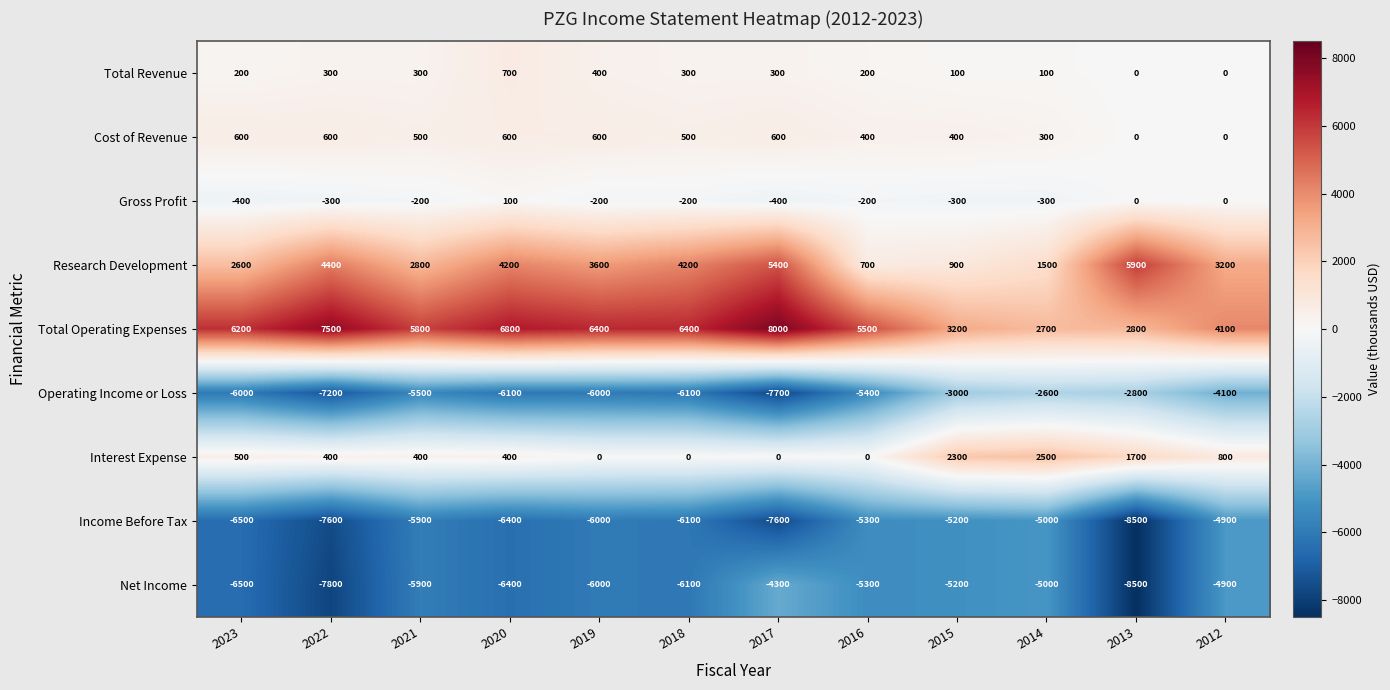

At 2017, list the series in order from largest to smallest.

Total Operating Expenses, Research Development, Cost of Revenue, Total Revenue, Interest Expense, Gross Profit, Net Income, Income Before Tax, Operating Income or Loss